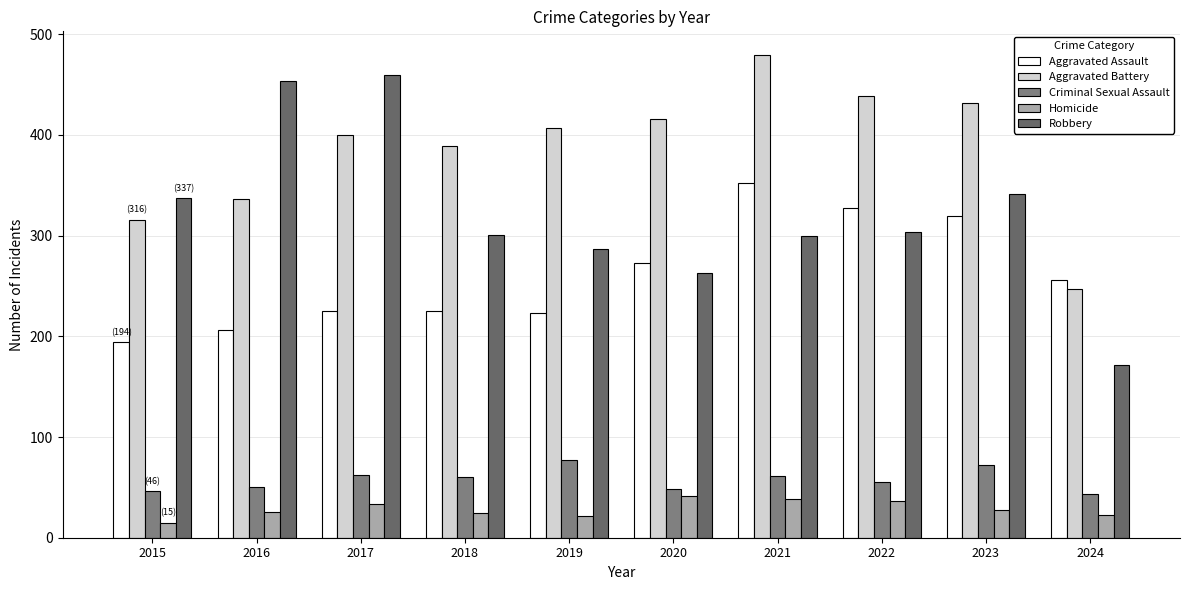

What value does the Aggravated Battery series have at 2016, to the nearest 10?

340